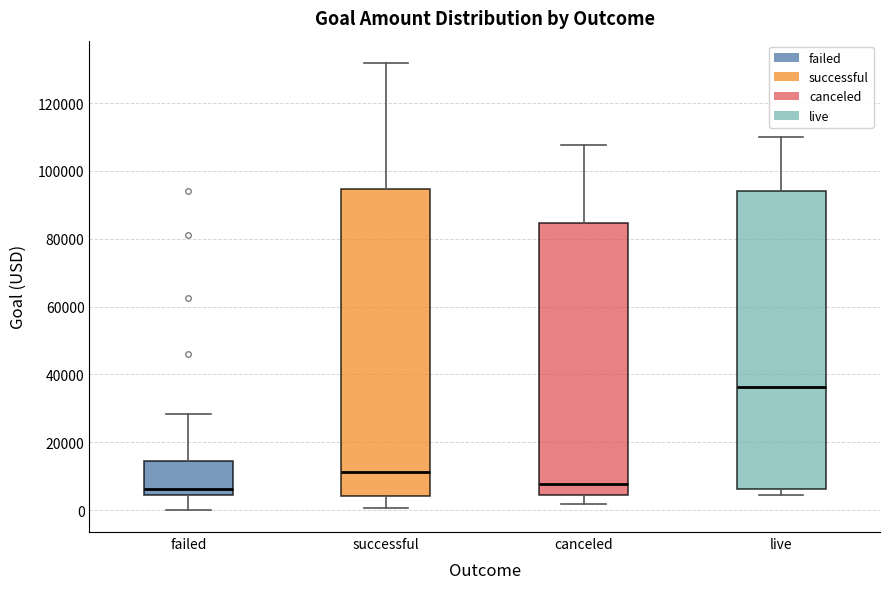

Reading left to right, transcribe this box plot: for each box, give where its median line is, the range the box spans, and where its two whiskers end, as read against the y-axis. The values are not printed on the chart, so give them approximately, as read against the axis.

failed: median 6000, box 4000 to 14000, whiskers 0 to 28000
successful: median 12000, box 4000 to 94000, whiskers 0 to 132000
canceled: median 8000, box 4000 to 84000, whiskers 2000 to 108000
live: median 36000, box 6000 to 94000, whiskers 4000 to 110000